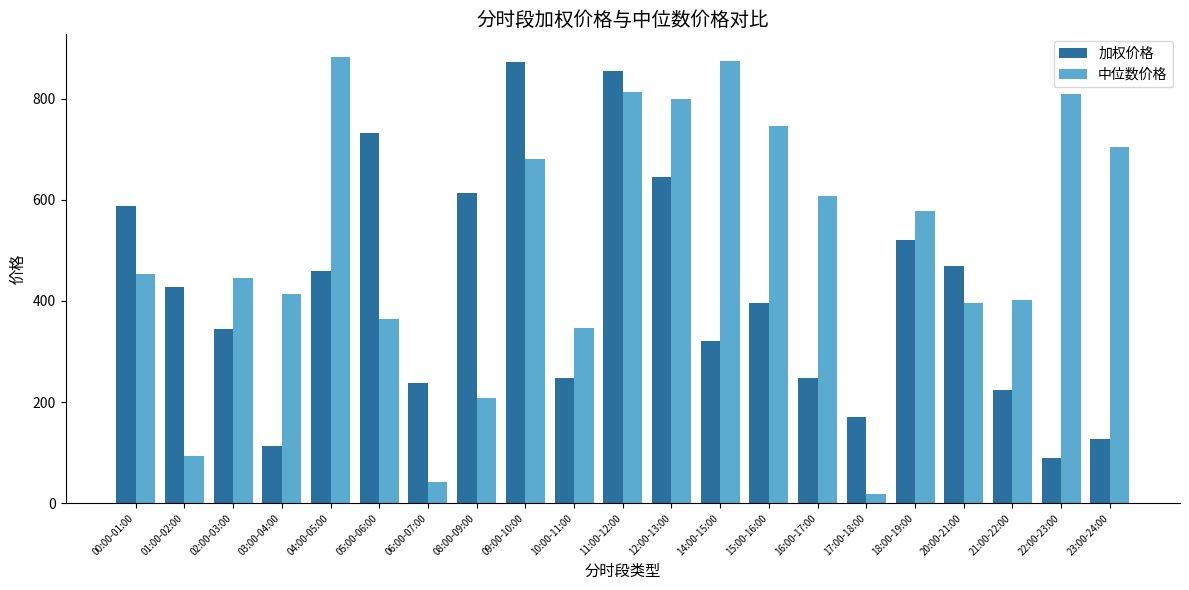

Rank the series by their average value, from lowest to highest.

加权价格, 中位数价格